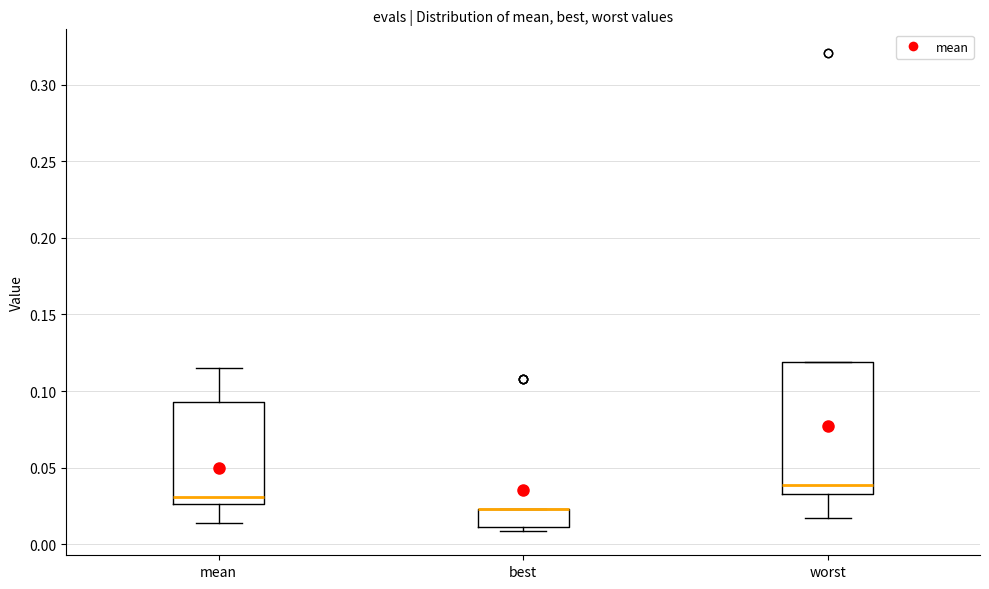

Reading left to right, read every box against the y-axis: the position of its median line, the range the box covers, and the ends of its whiskers. The values are not printed on the chart, so give them approximately, as read against the axis.

mean: median 0.030, box 0.025 to 0.095, whiskers 0.015 to 0.115
best: median 0.025 (drawn on the box's upper edge), box 0.010 to 0.025, whiskers 0.010 (just below the box's lower edge) to 0.025
worst: median 0.040, box 0.035 to 0.120, whiskers 0.015 to 0.120